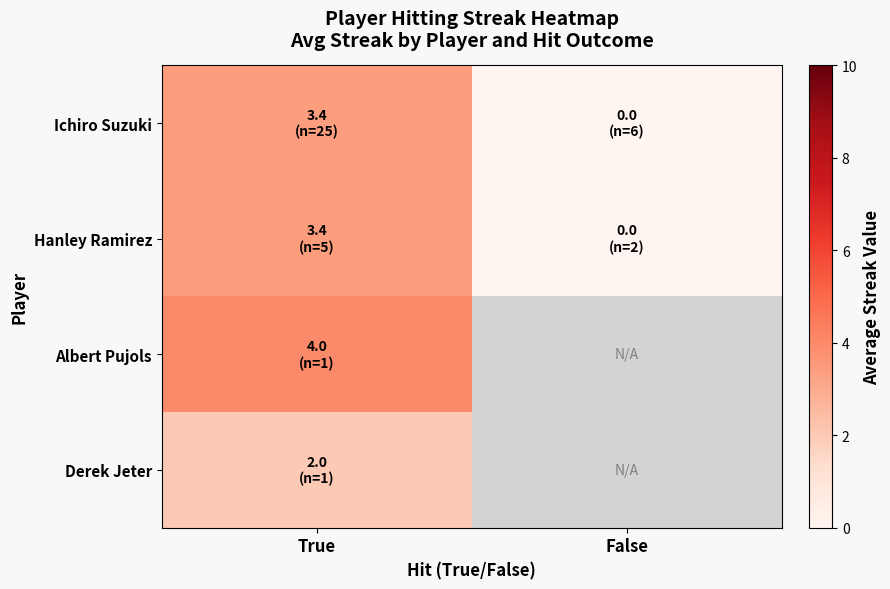

How many categories are shown in the chart?

2